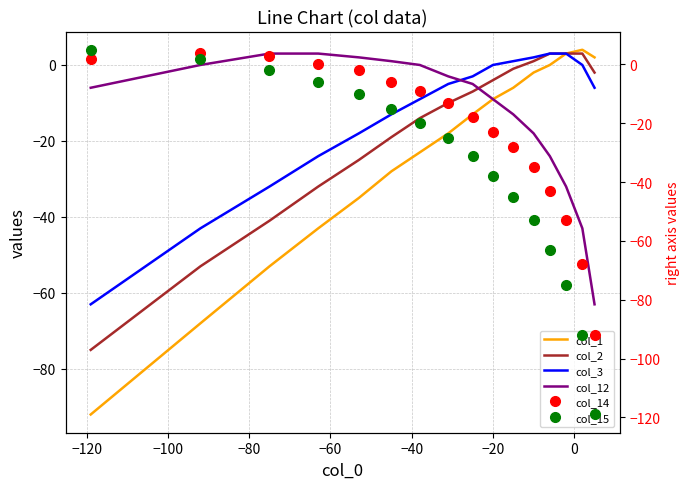

What is the difference between the maximum and minimum values in the col_2 series?

78